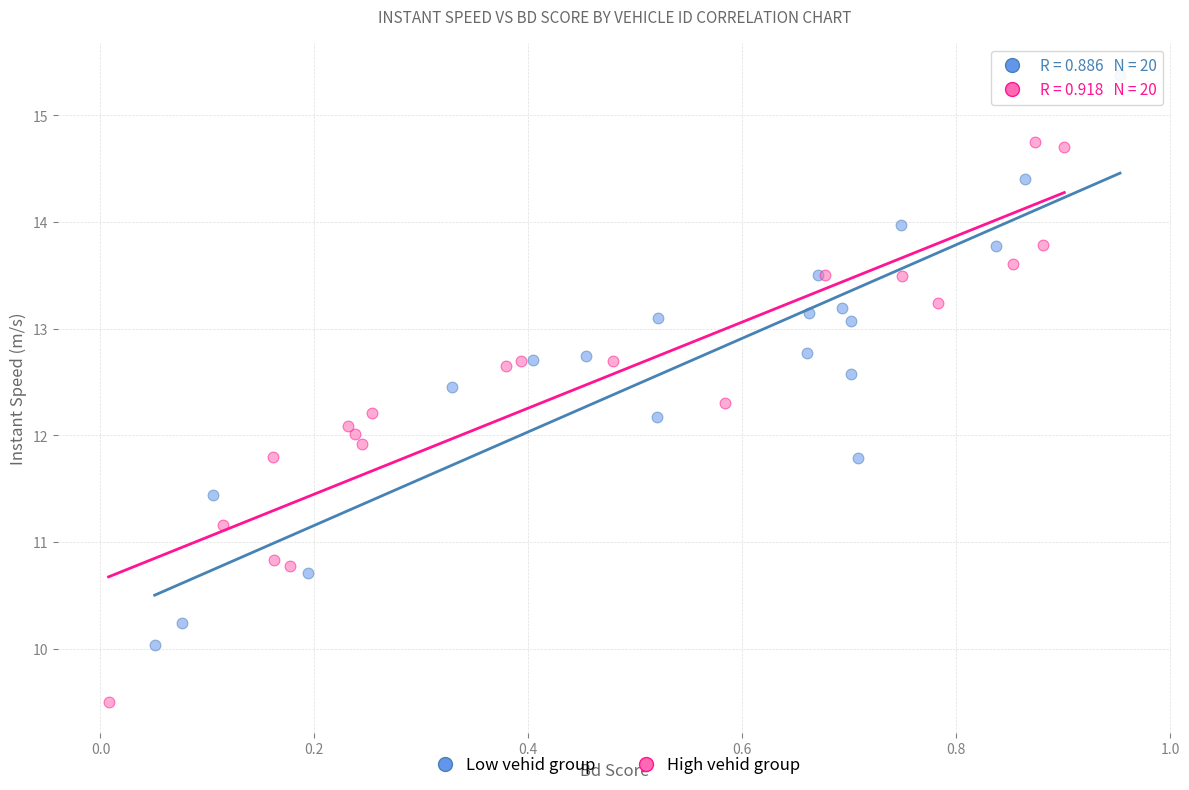

Which series reaches the minimum Y coordinate?

High vehid group